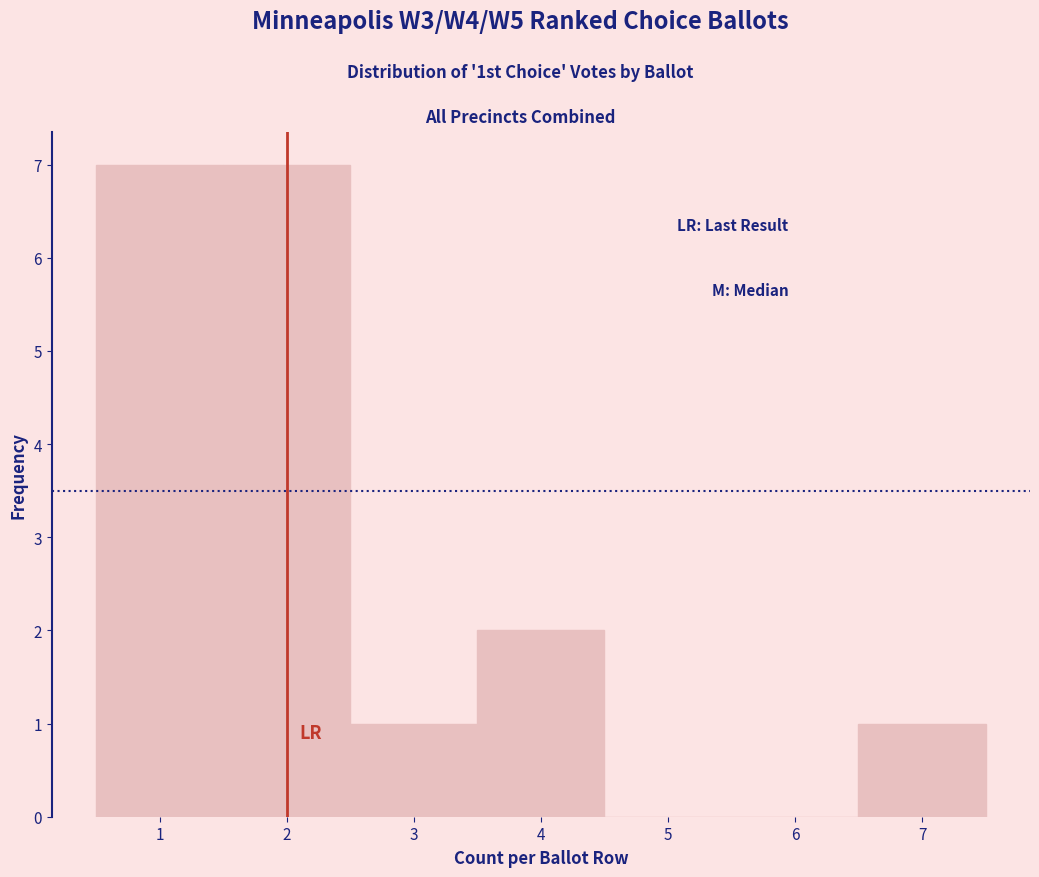

How tall is the bar that spans 3.5 to 4.5 on the x-axis? The values are not printed on the chart, so give them approximately, as read against the axis.

2